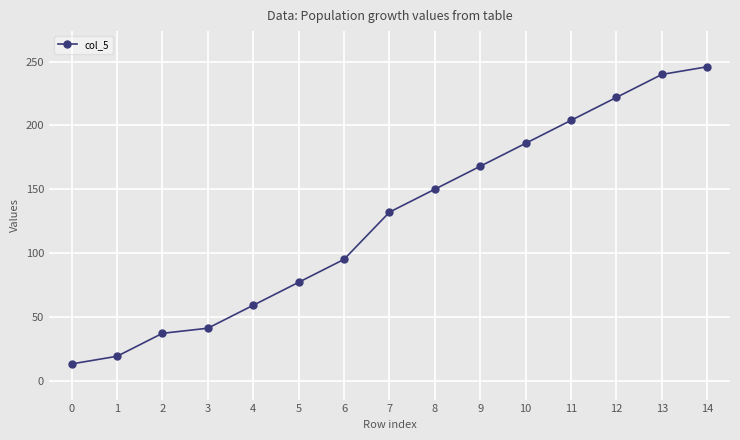

True or false: the data shows 67 at 13.

False